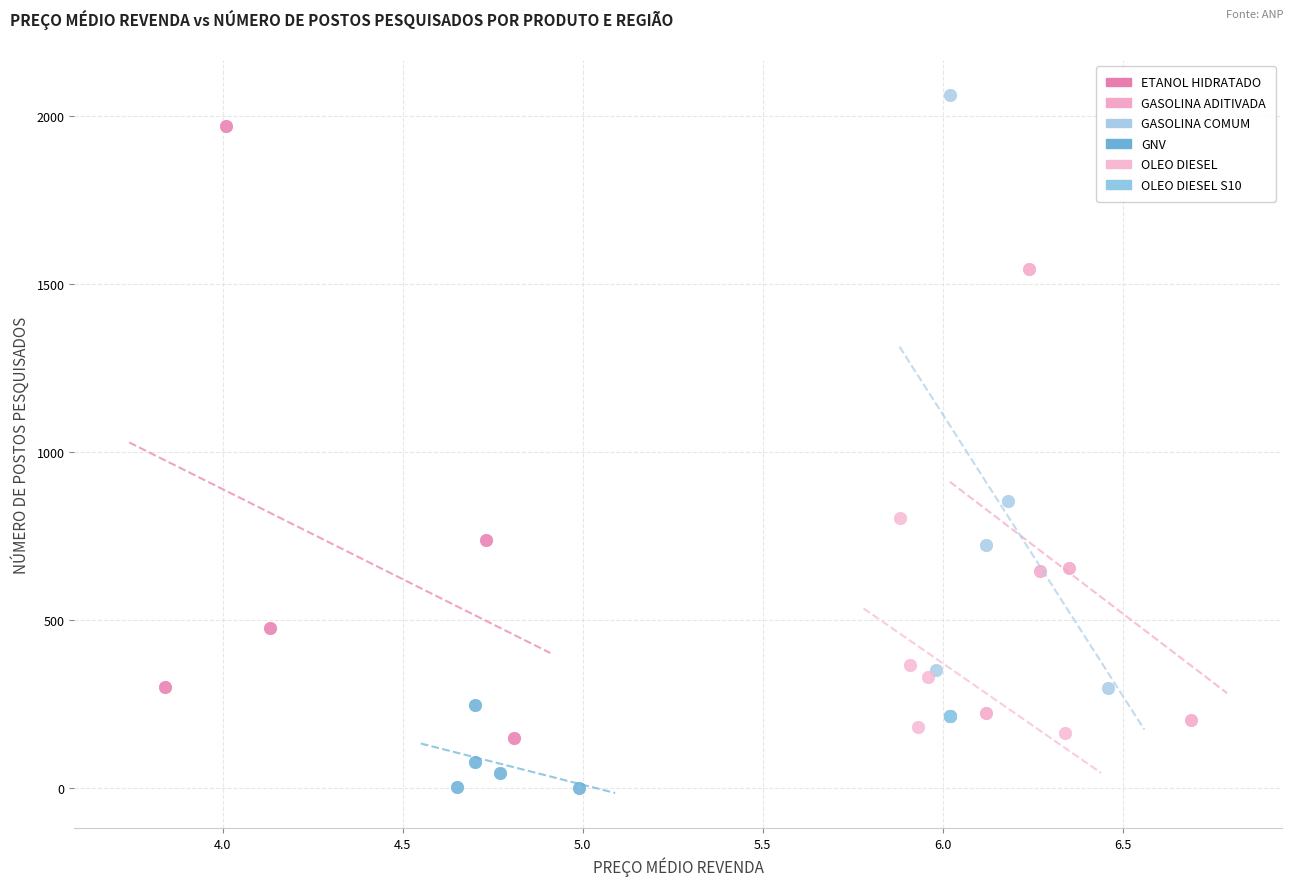

Which series reaches the maximum Y coordinate?

GASOLINA COMUM